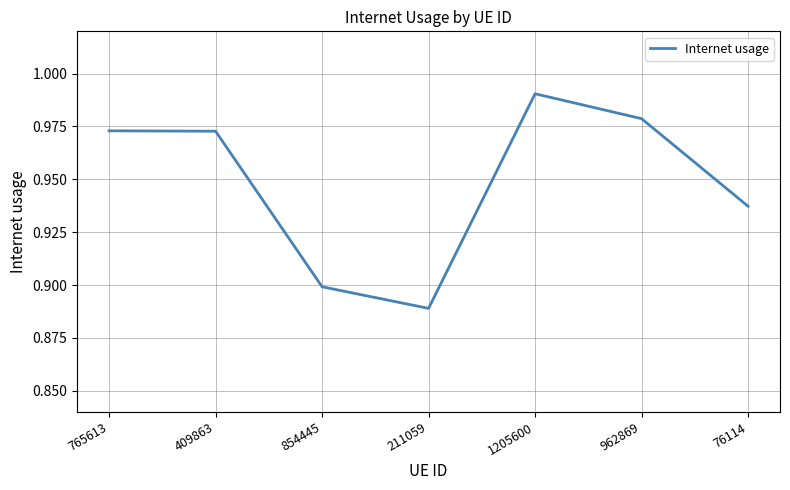

What position from the left is 854445?

3